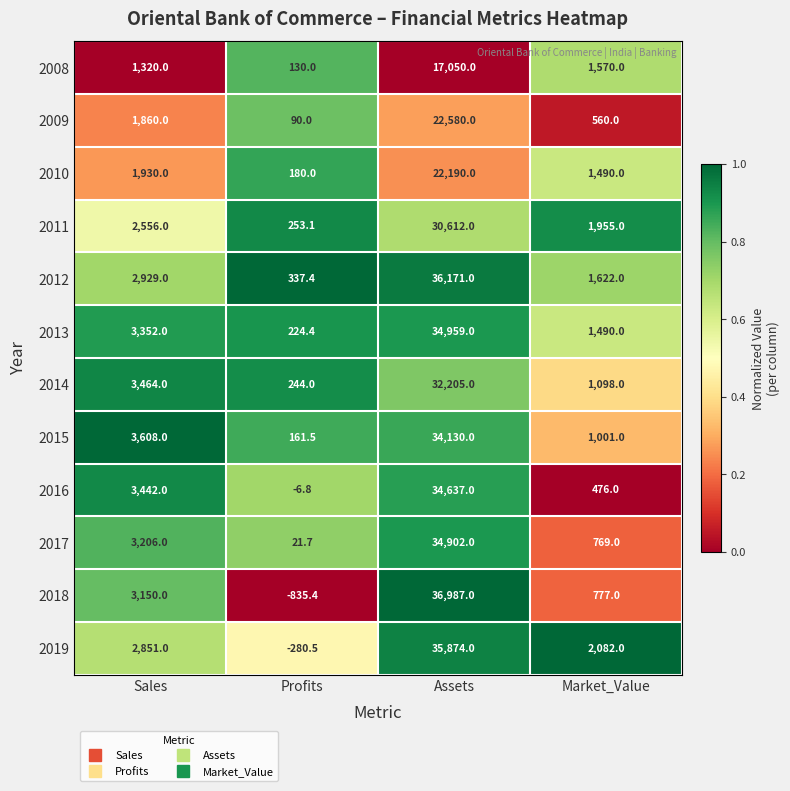

What is the spread (max minus min) of values at Profits?

1172.8